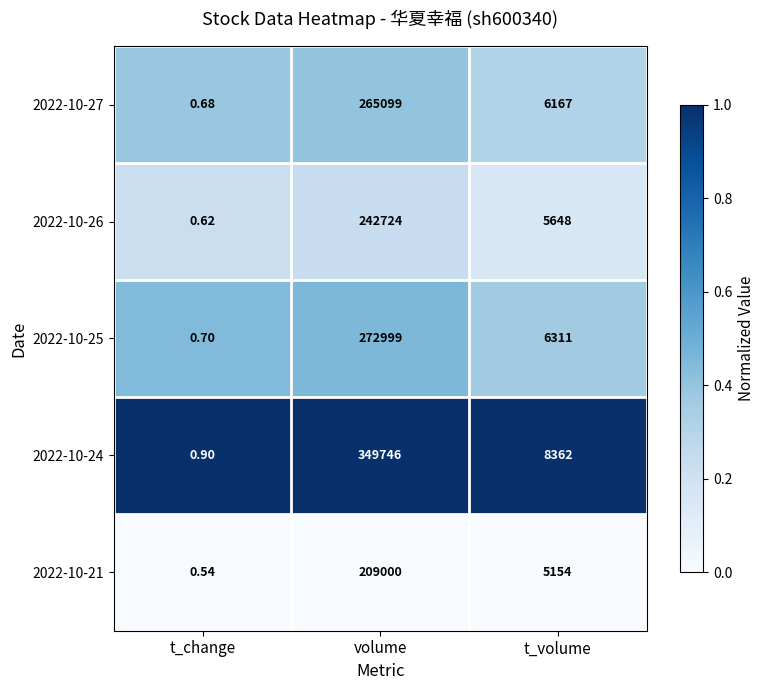

Where does the 2022-10-21 series first go above 5154?

volume